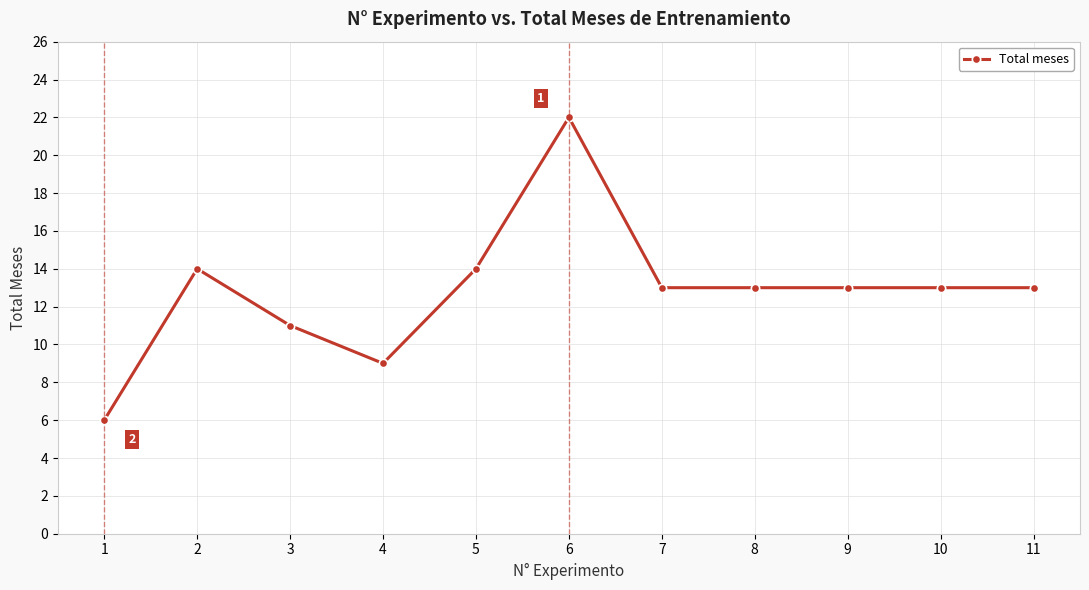

What is the average value?

13